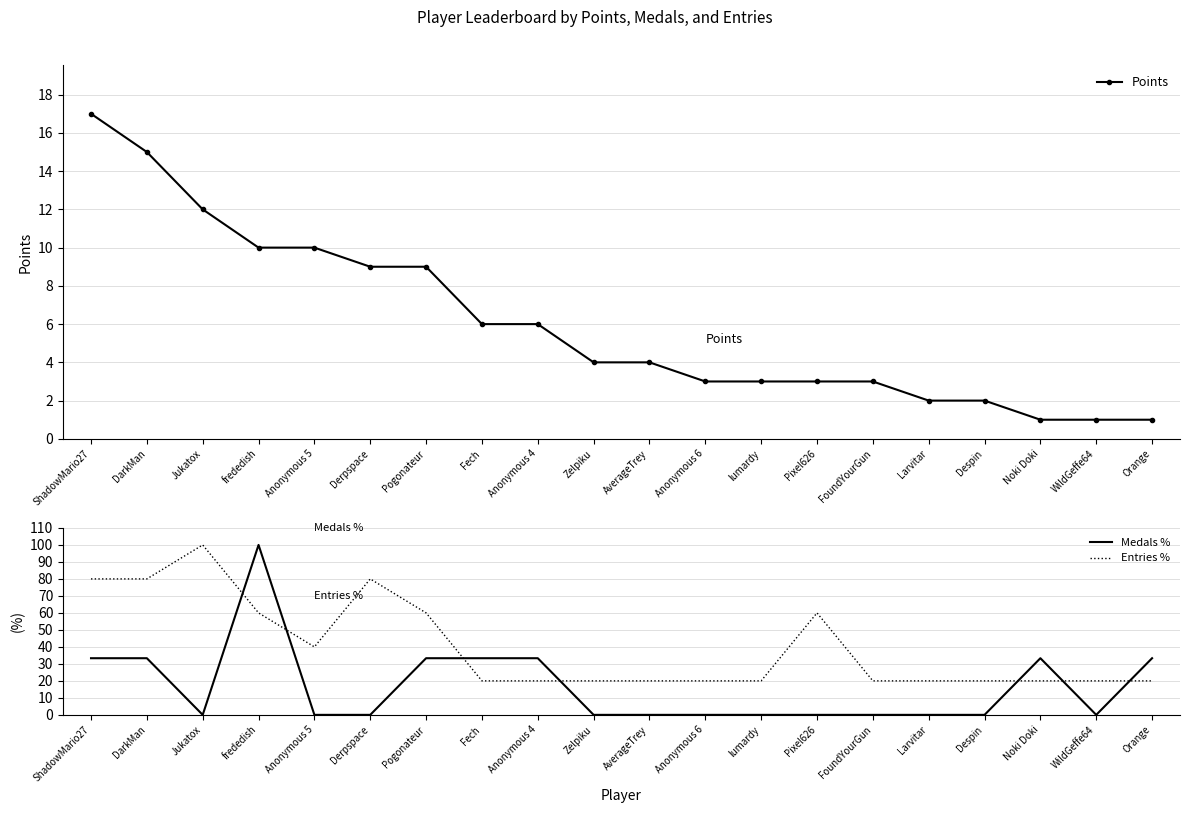

After their last crossing, which series has the higher values: Points or Medals %?

Medals %